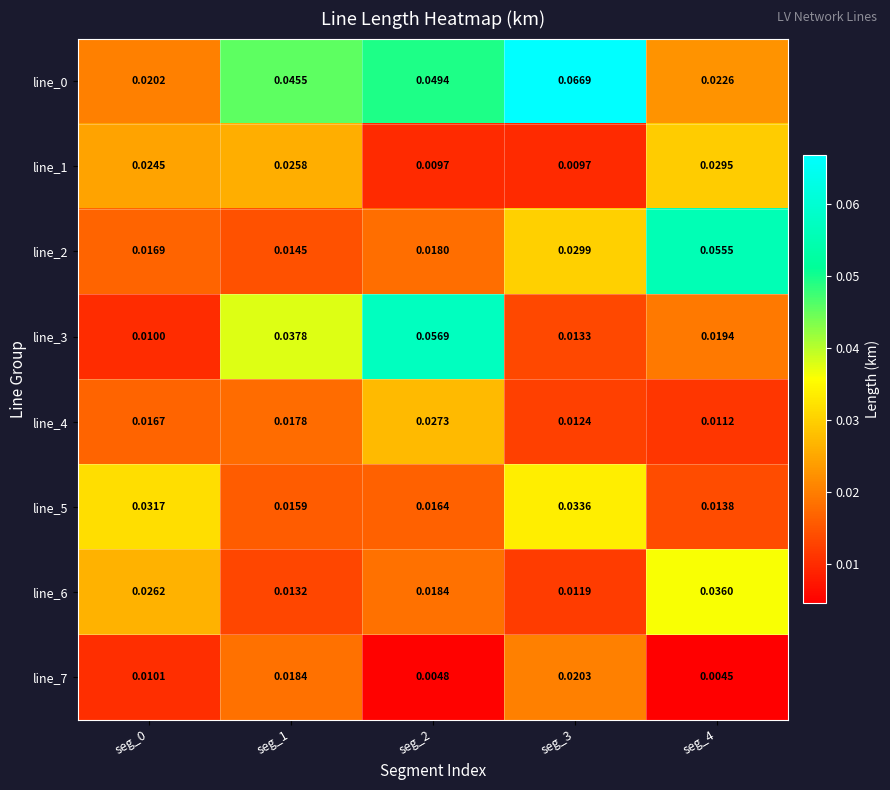

Which series has the largest total across all categories?

line_0